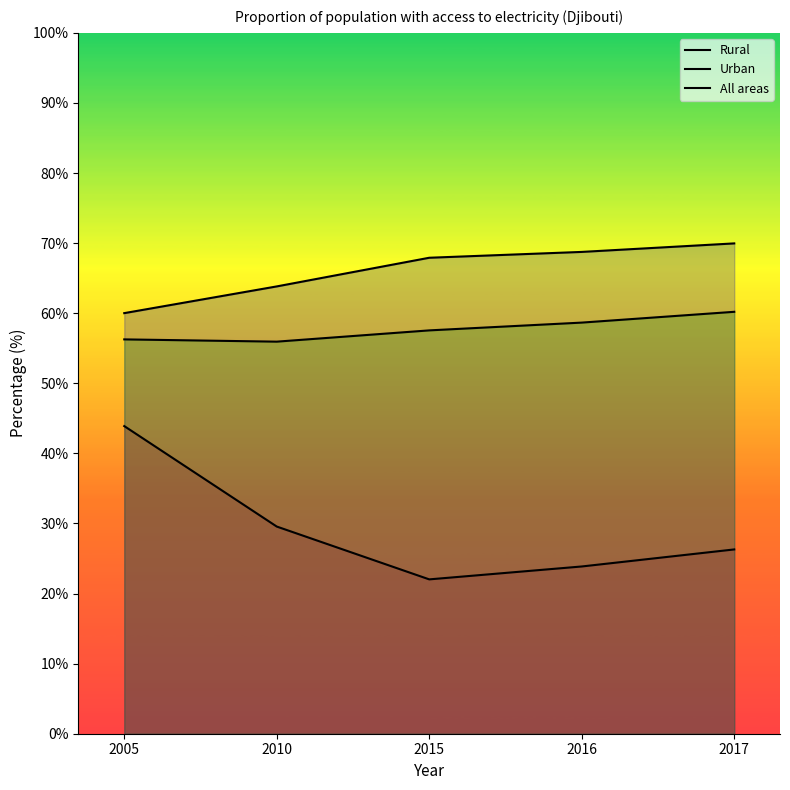

Is the value of All areas at 2015 greater than the value of Urban at 2016?

No